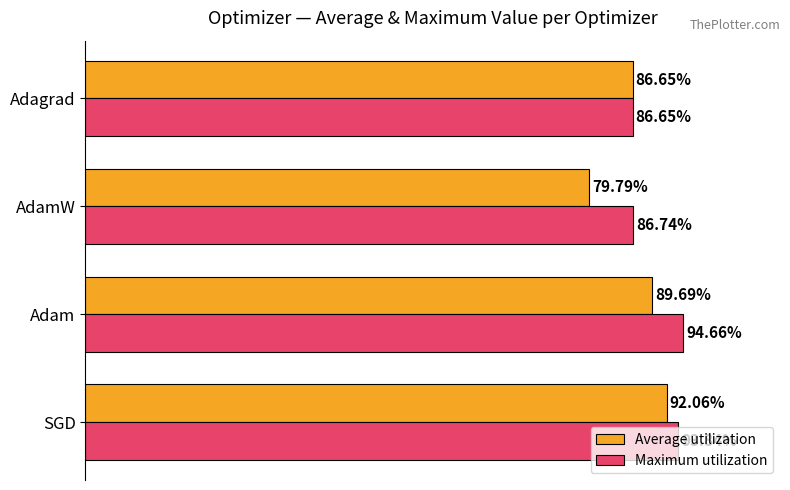

What are all the series names shown in the legend?

Average utilization, Maximum utilization